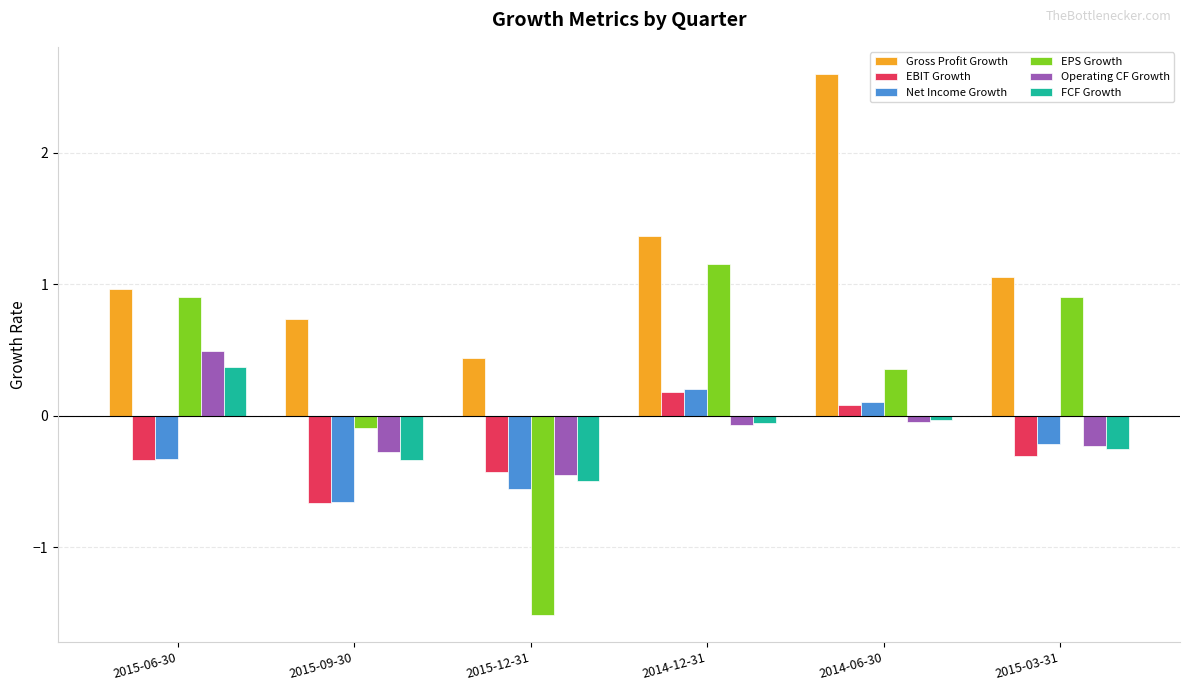

What value does the Net Income Growth series have at 2014-12-31?

0.2